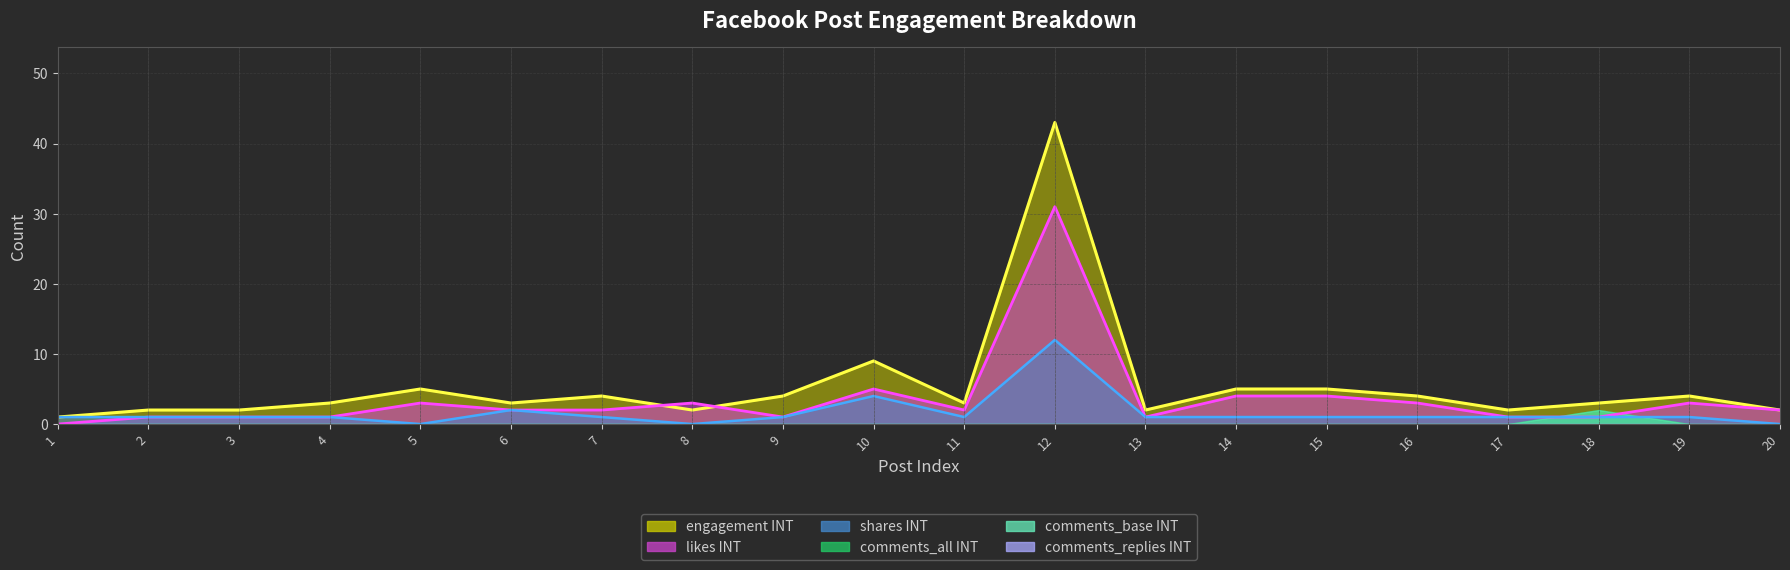

True or false: comments_all INT and comments_replies INT intersect in this chart.

False